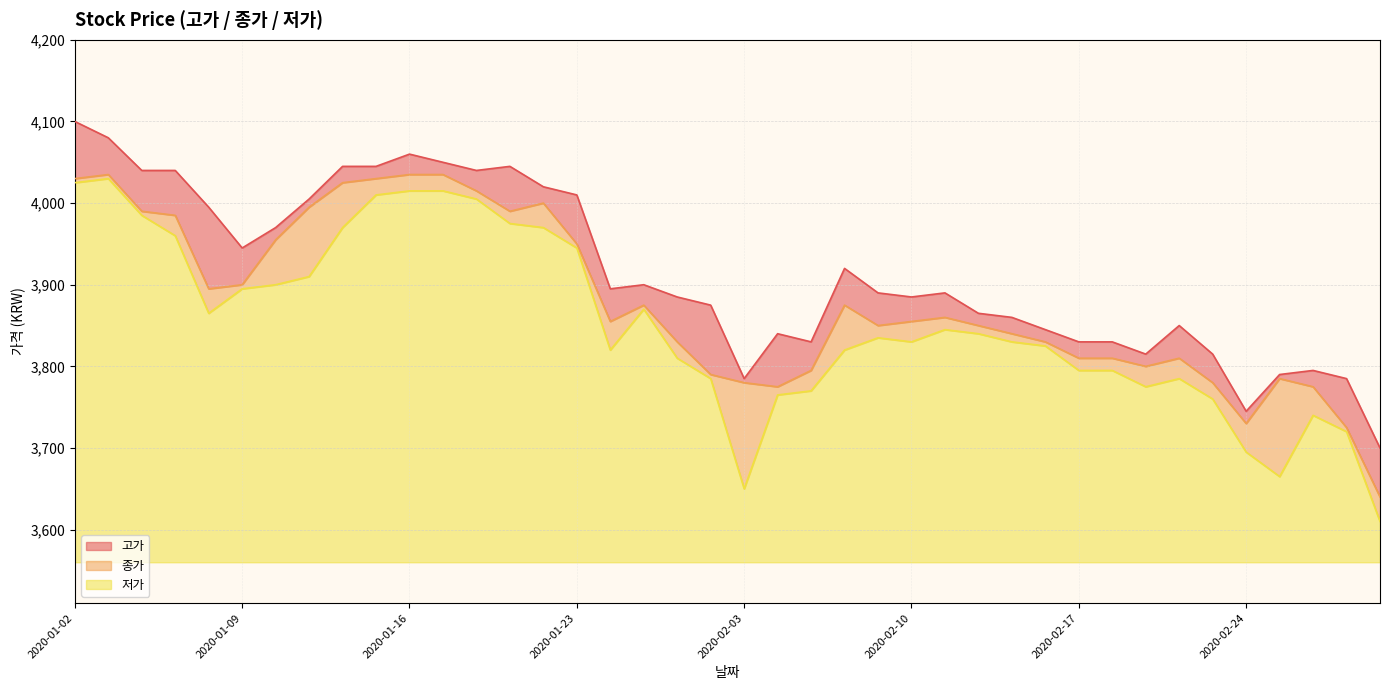

Does the chart display data point markers on the line(s)?

No